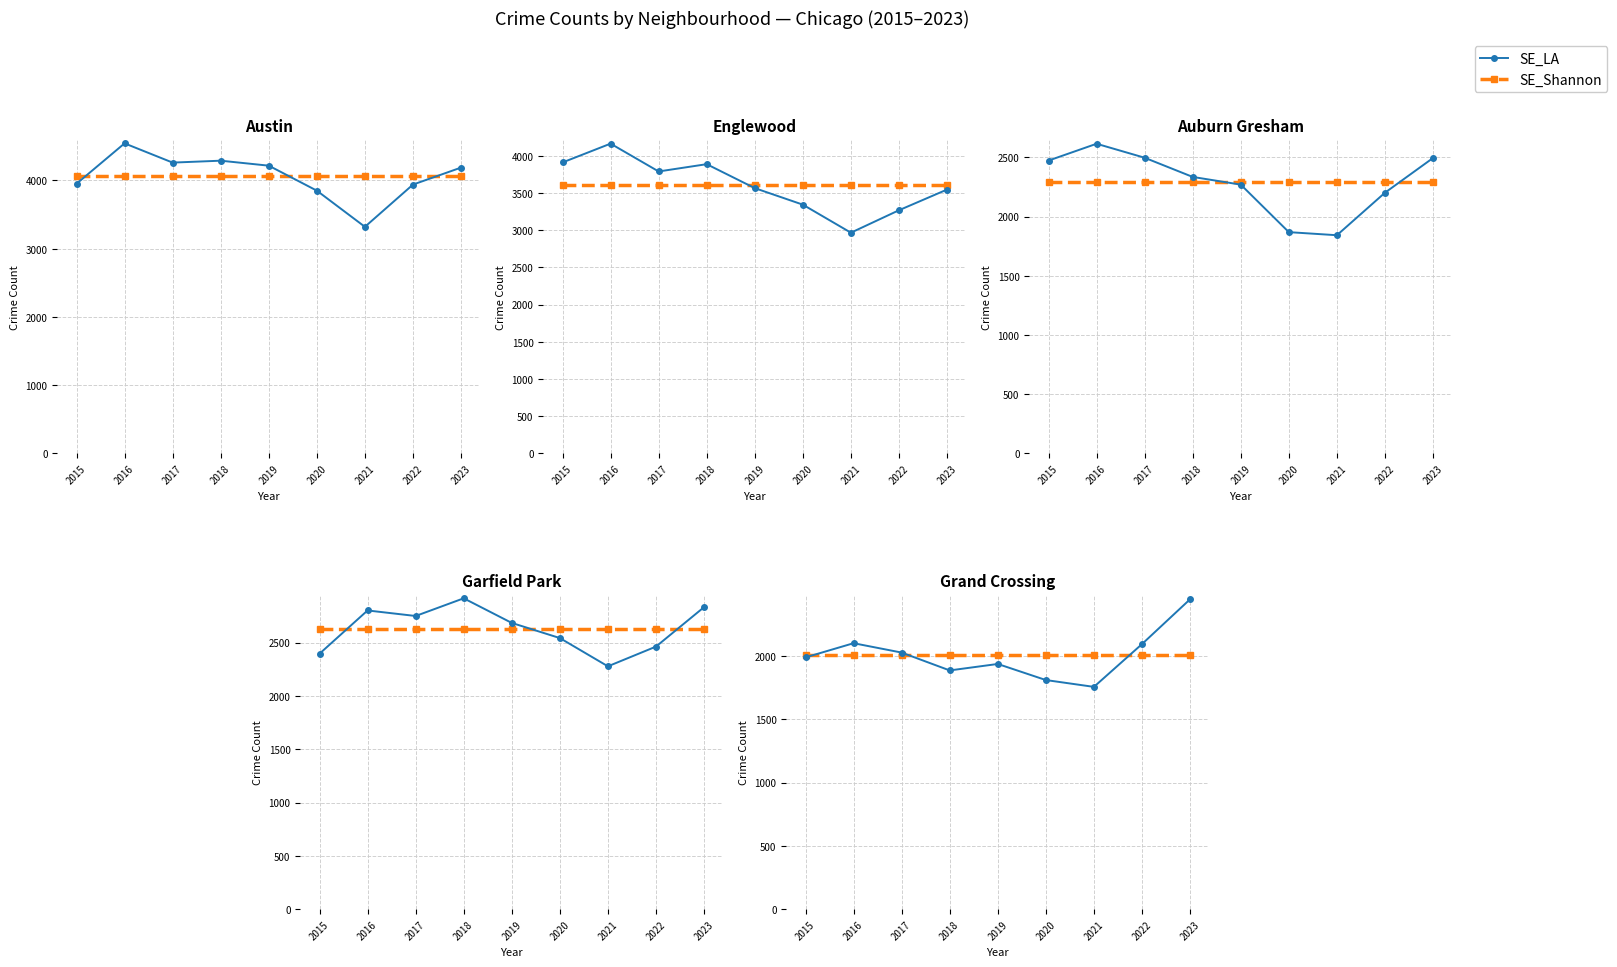

Rank the series at 2020 from lowest to highest value.

SE_LA, SE_Shannon